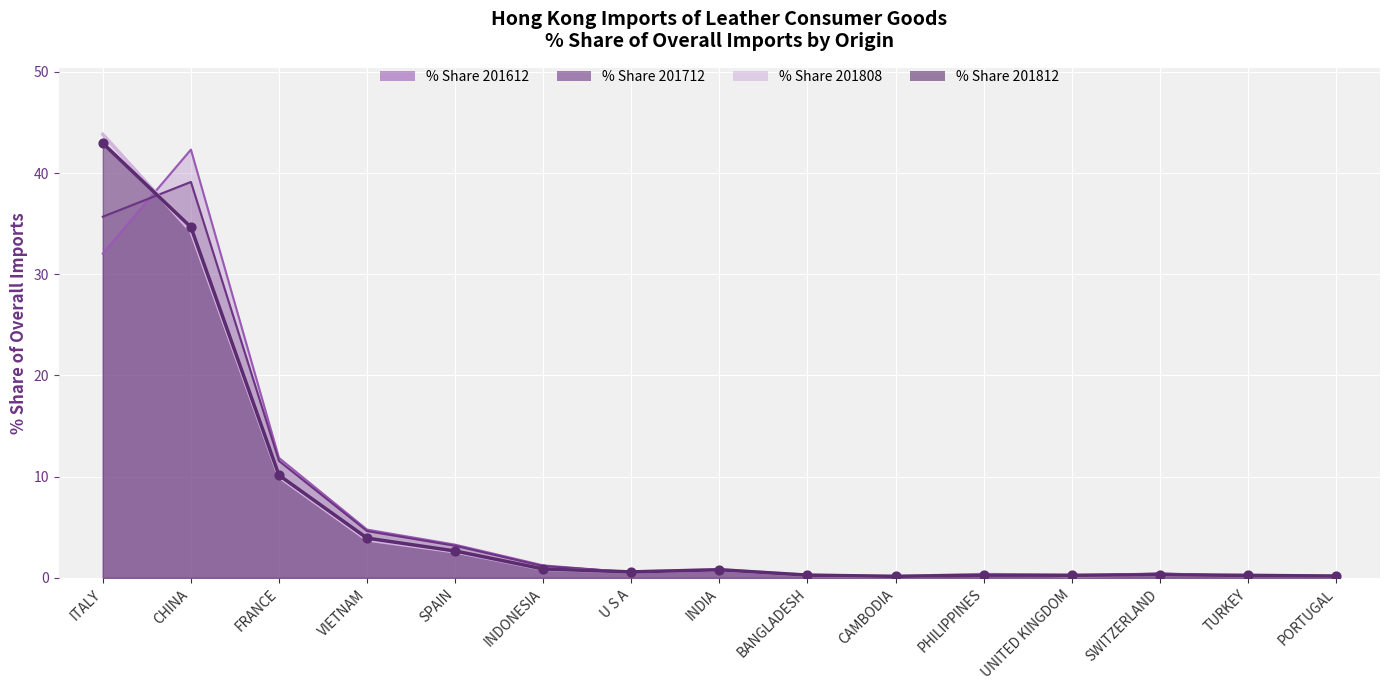

What are all the series names shown in the legend?

% Share 201612, % Share 201712, % Share 201808, % Share 201812